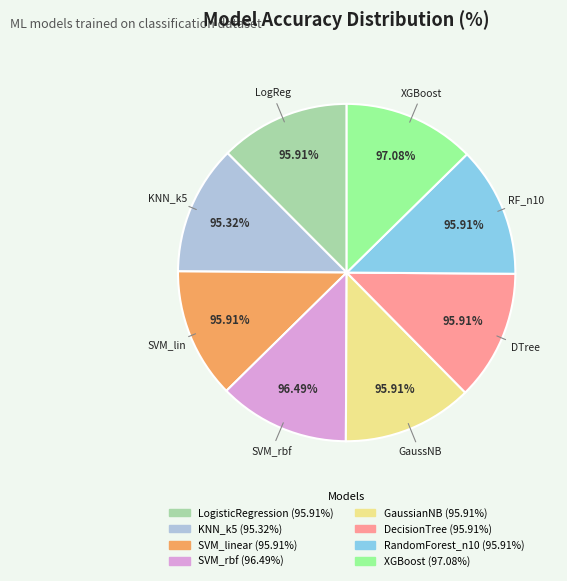

Which category has the biggest portion of the pie?

XGBoost